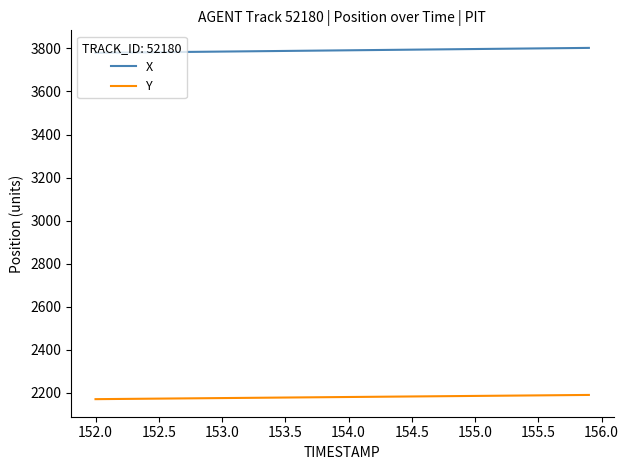

True or false: Y and X intersect in this chart.

False